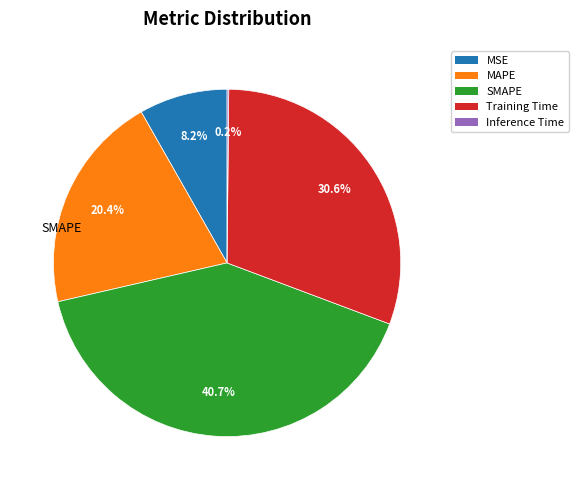

To the nearest percent, what percentage of the pie is Training Time?

31%